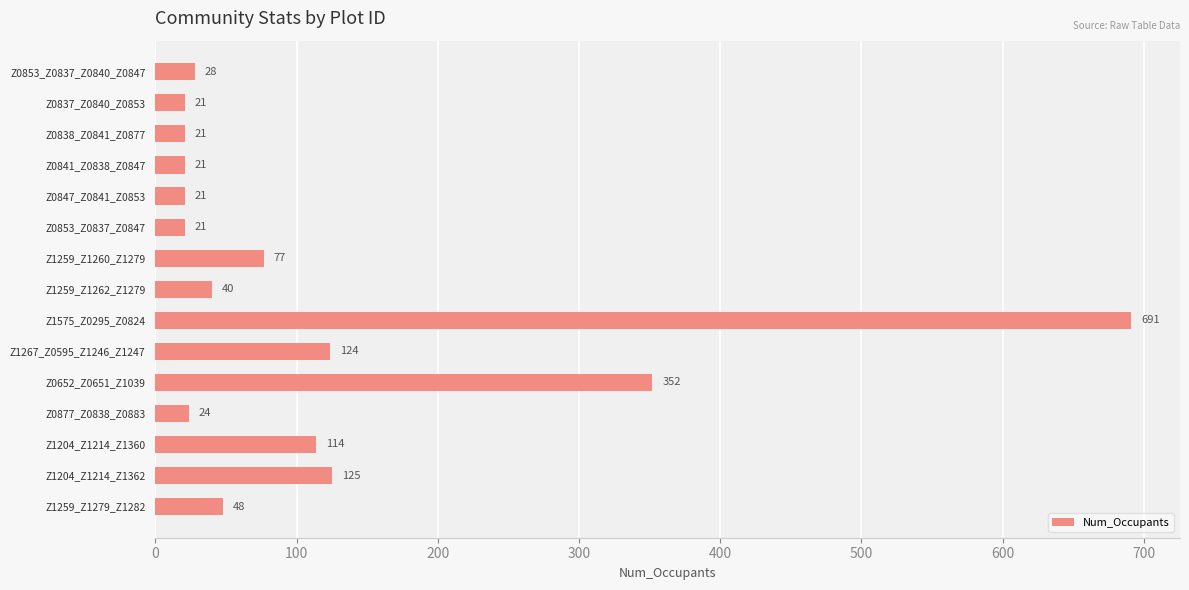

Which category has the highest value across all series?

Z1575_Z0295_Z0824